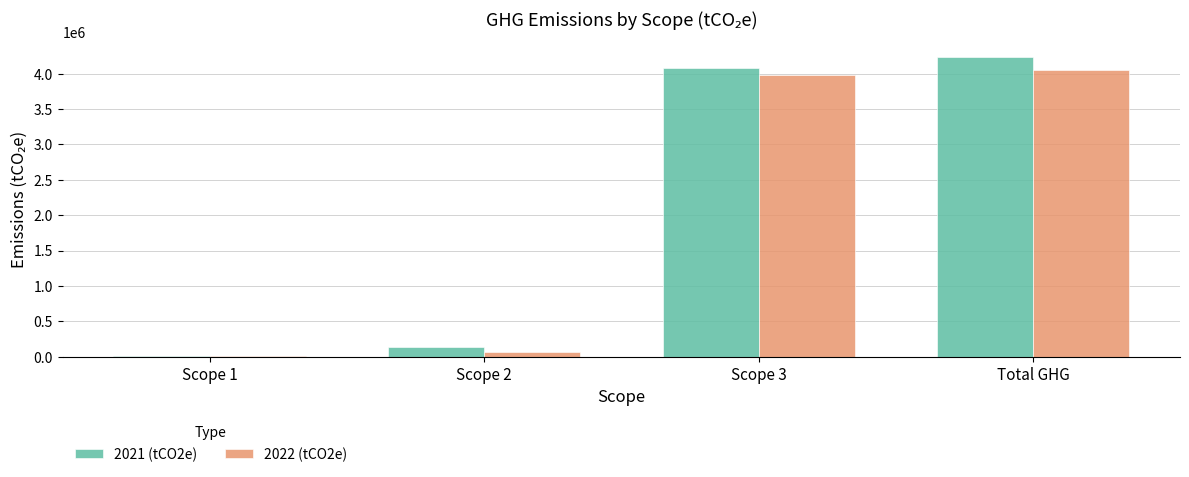

What is the value of the 2022 (tCO2e) bar at the 3rd from the left?

3975424